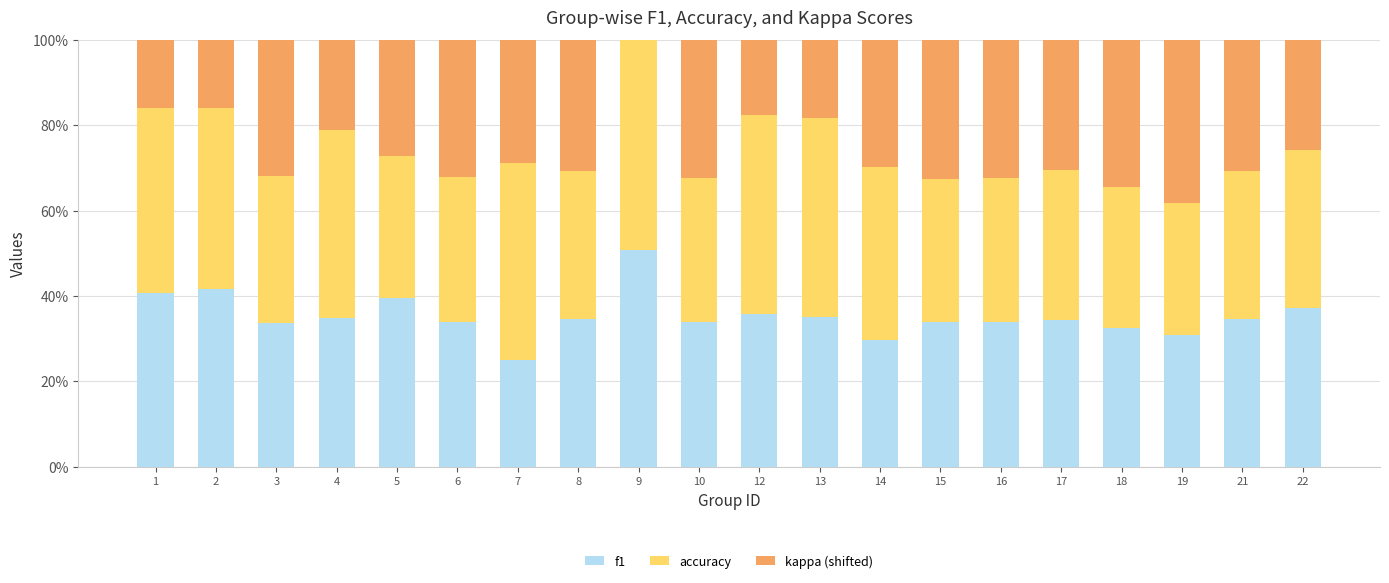

What is the highest value of the f1 series?

50.8